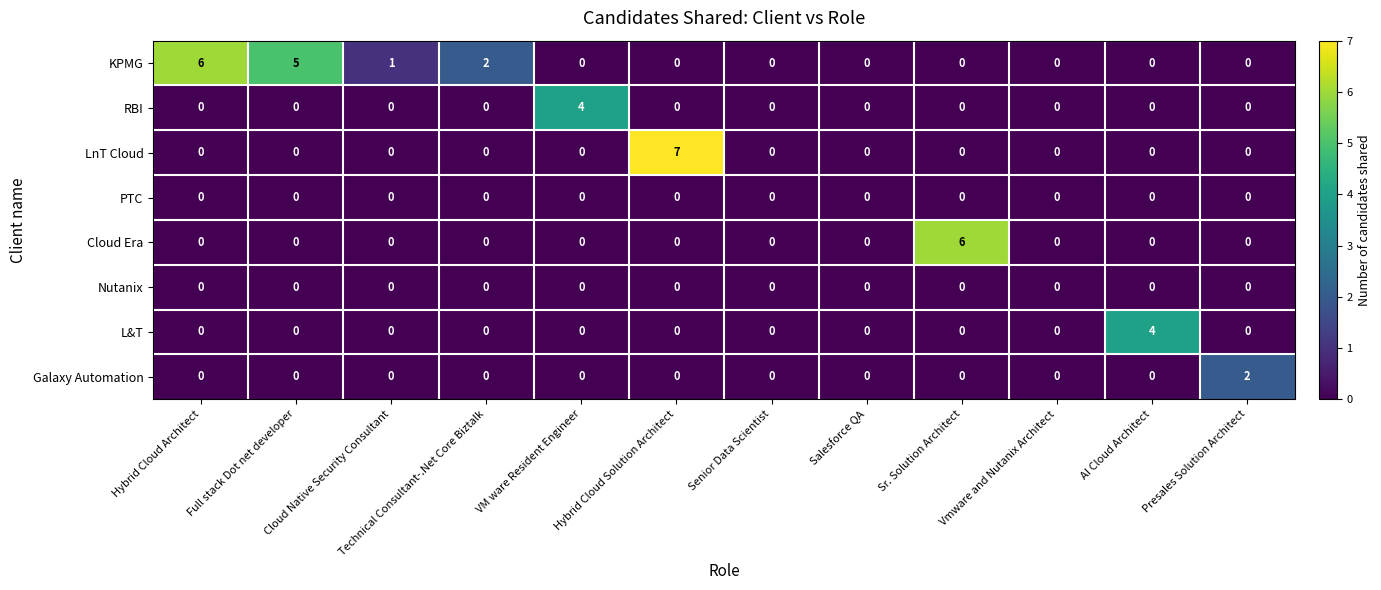

How many categories are shown in the chart?

12